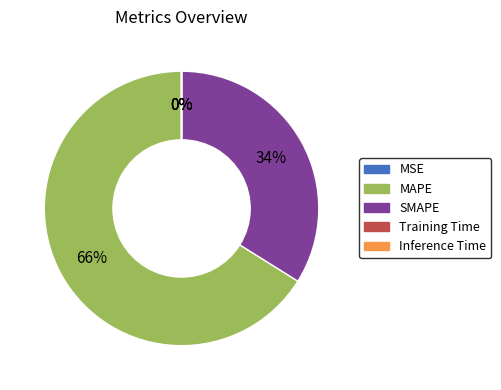

What is the largest slice in the pie chart?

MAPE